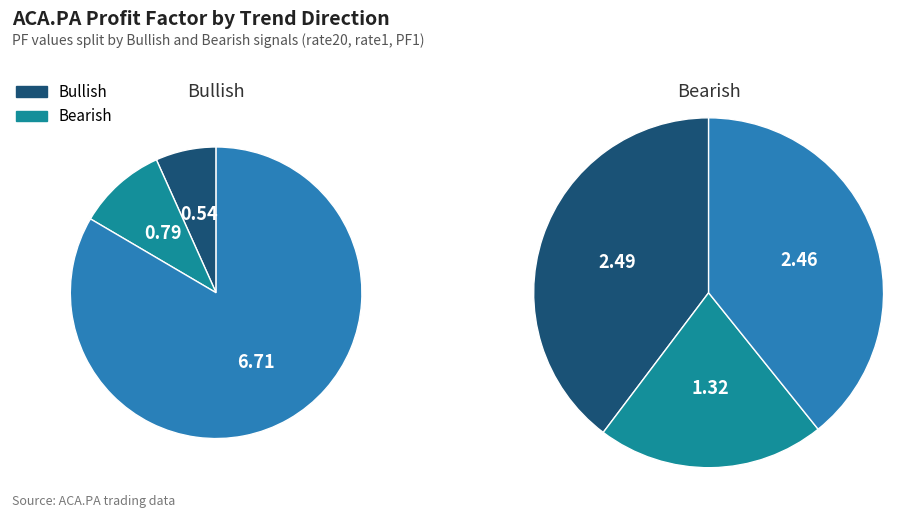

Combined, what portion of the pie is Bearish and 2?

93.3%